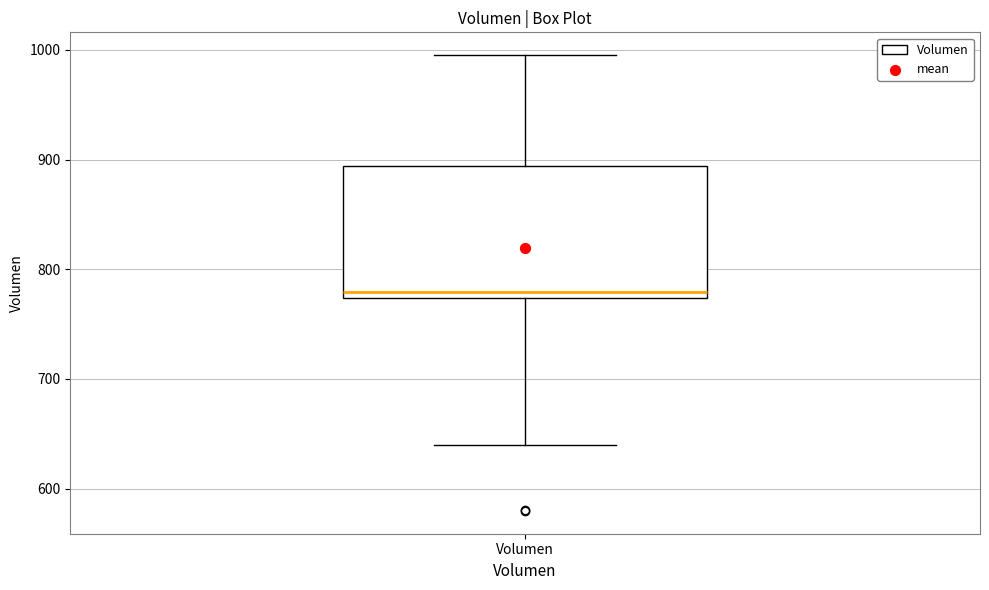

Where does the upper whisker of the box for Volumen end on the y-axis? The values are not printed on the chart, so give them approximately, as read against the axis.

1000